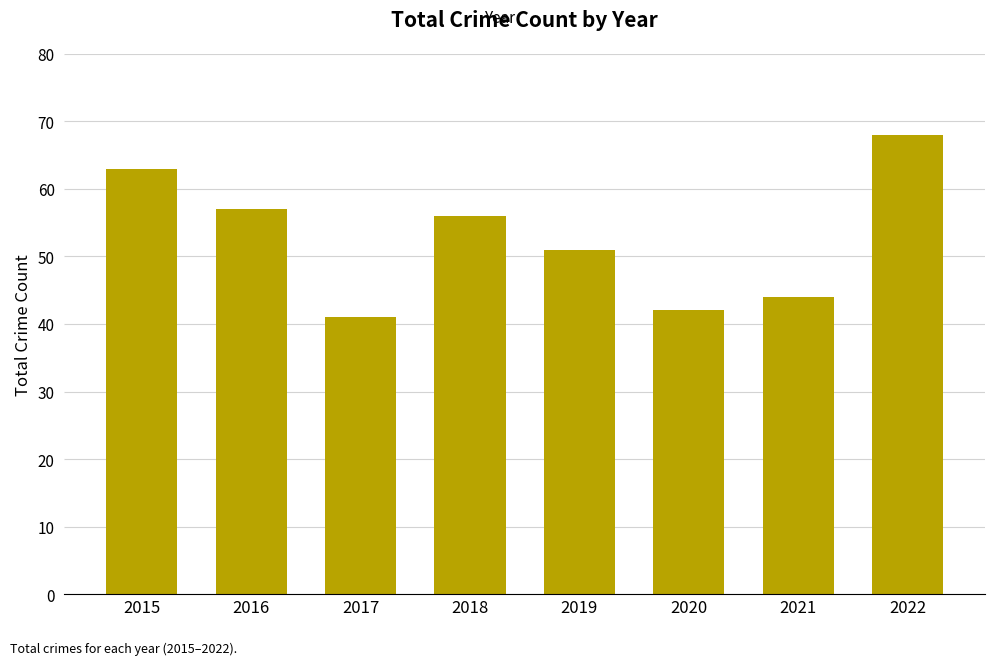

The chart shows a value of 56 at 2018. True or false?

True